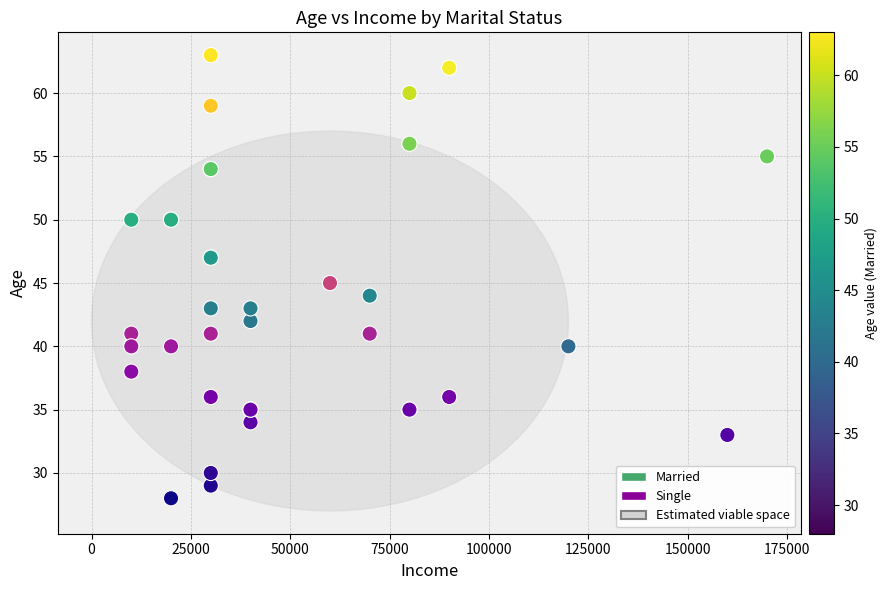

Which series has the widest spread of Y values?

Single